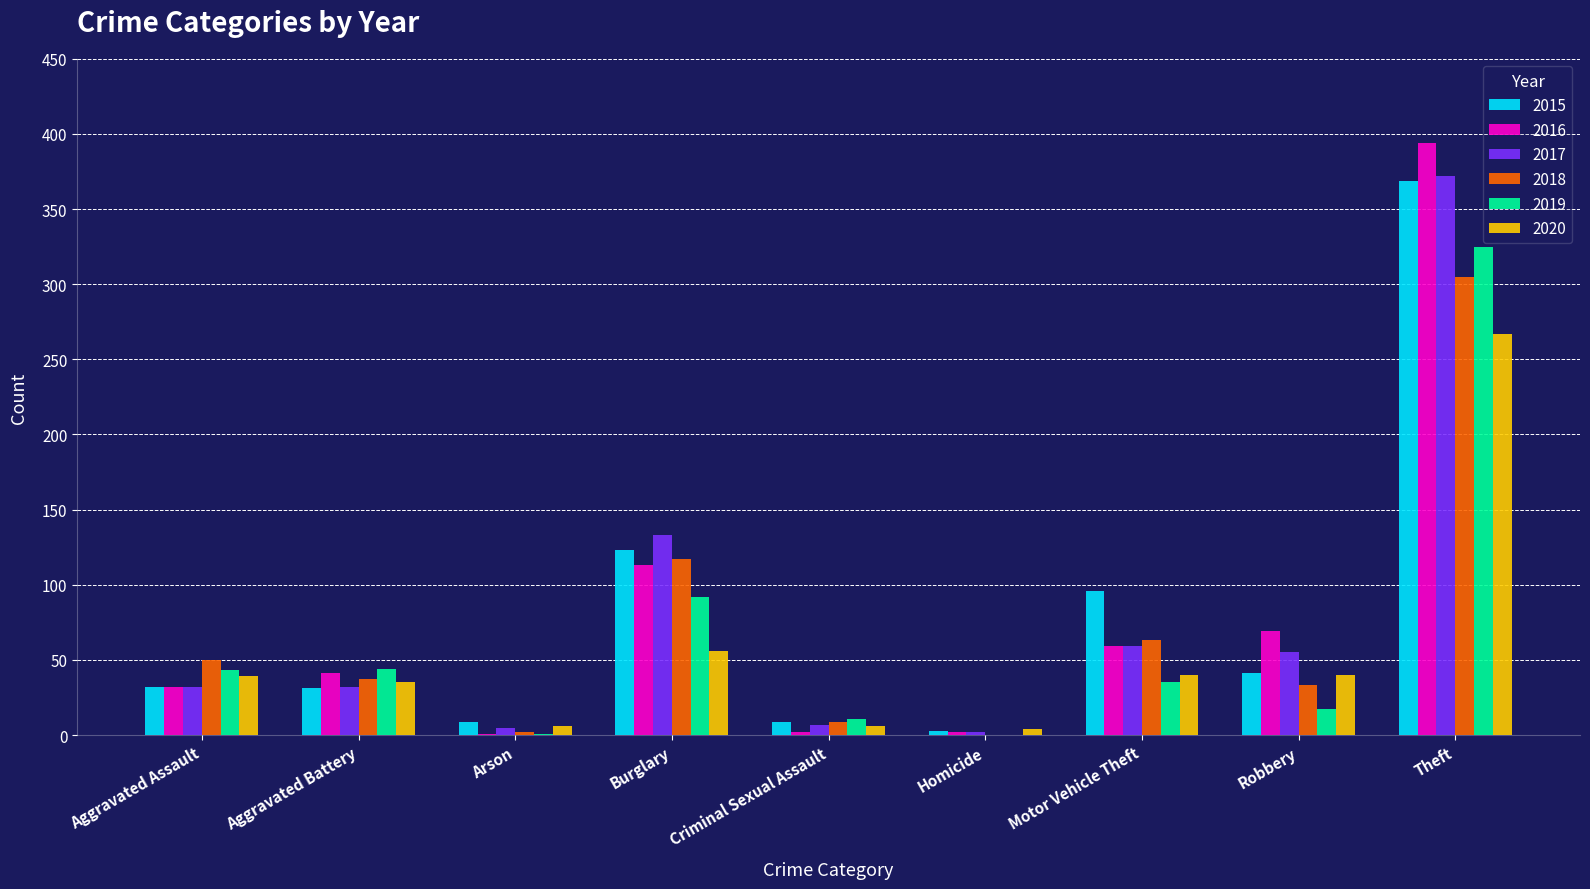

What is the sum of all 2015 values?

713